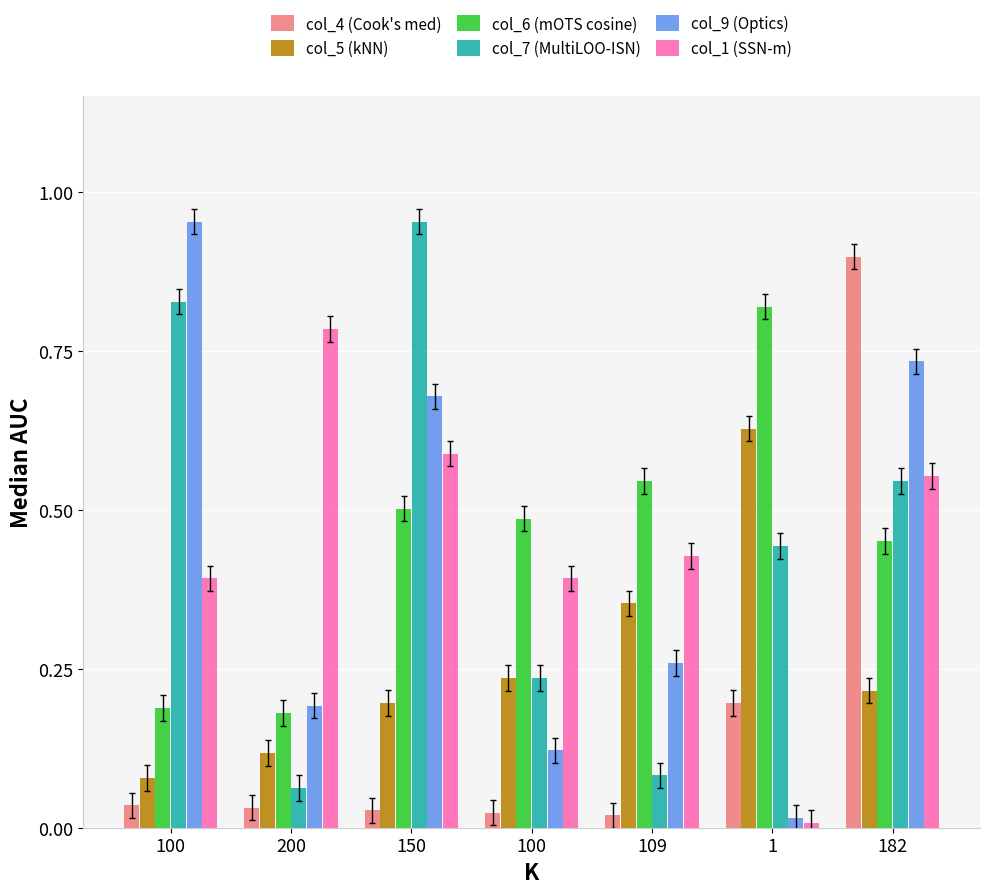

How many categories are shown in the chart?

7